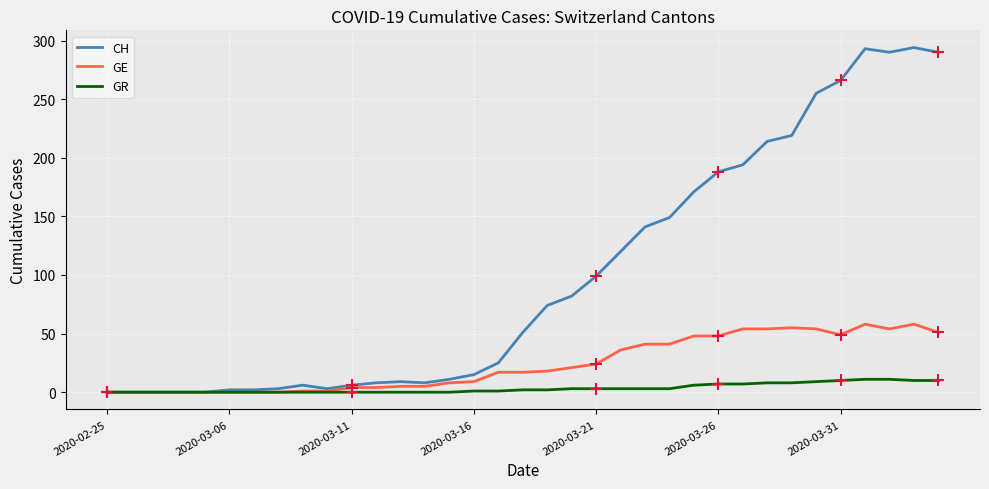

Which series has the largest range (max minus min)?

CH